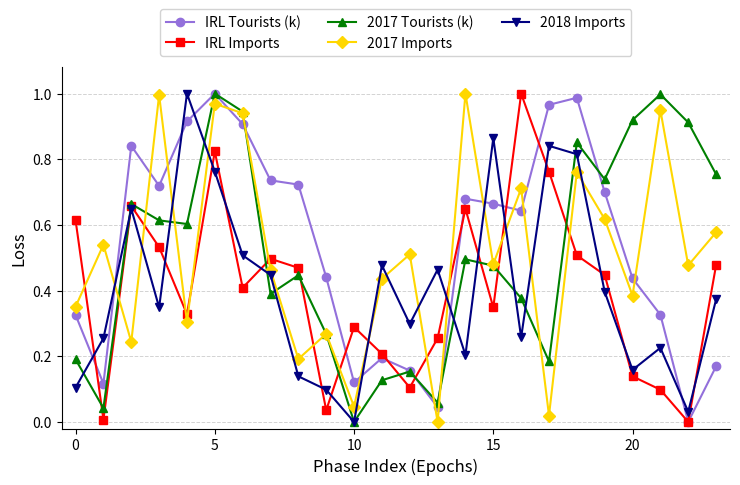

True or false: IRL Imports has more than 1 points higher than both neighbors.

True